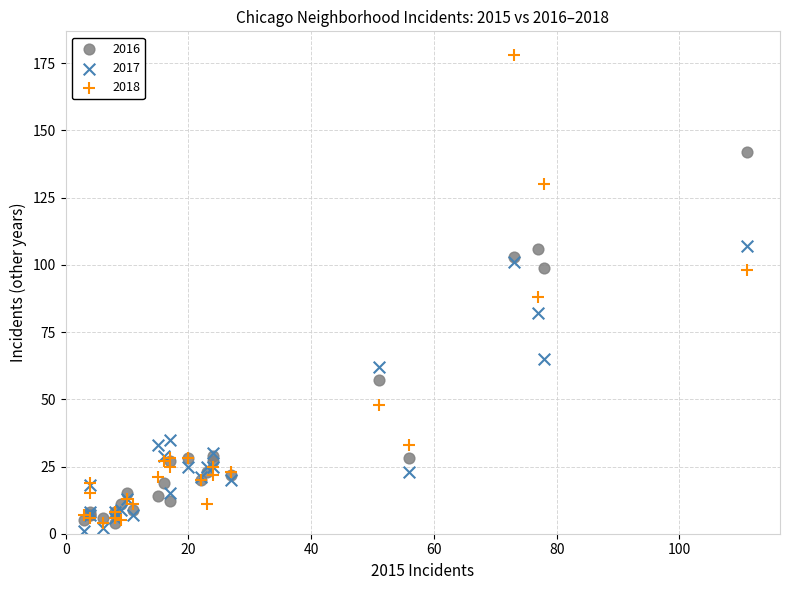

In the 2017 series, what Y value is closest to 54?

62